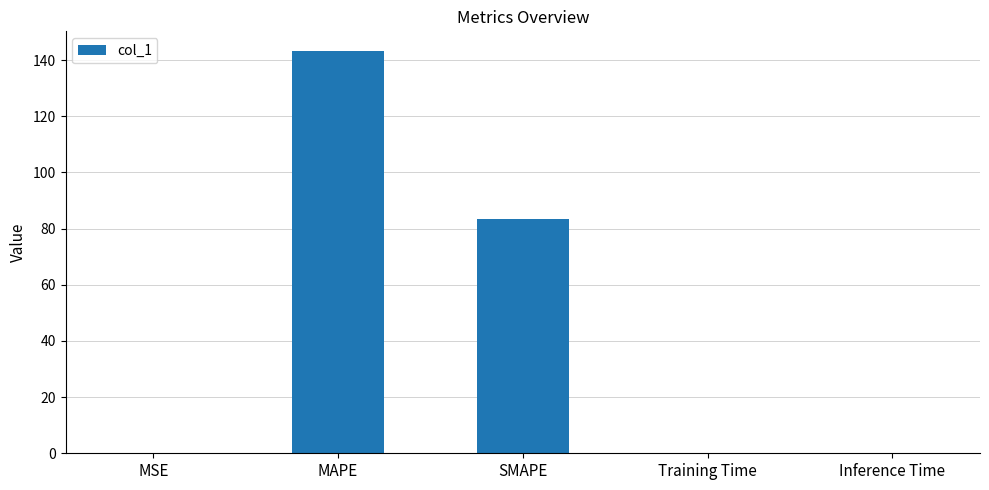

True or false: the data shows 0.0 at Inference Time.

True